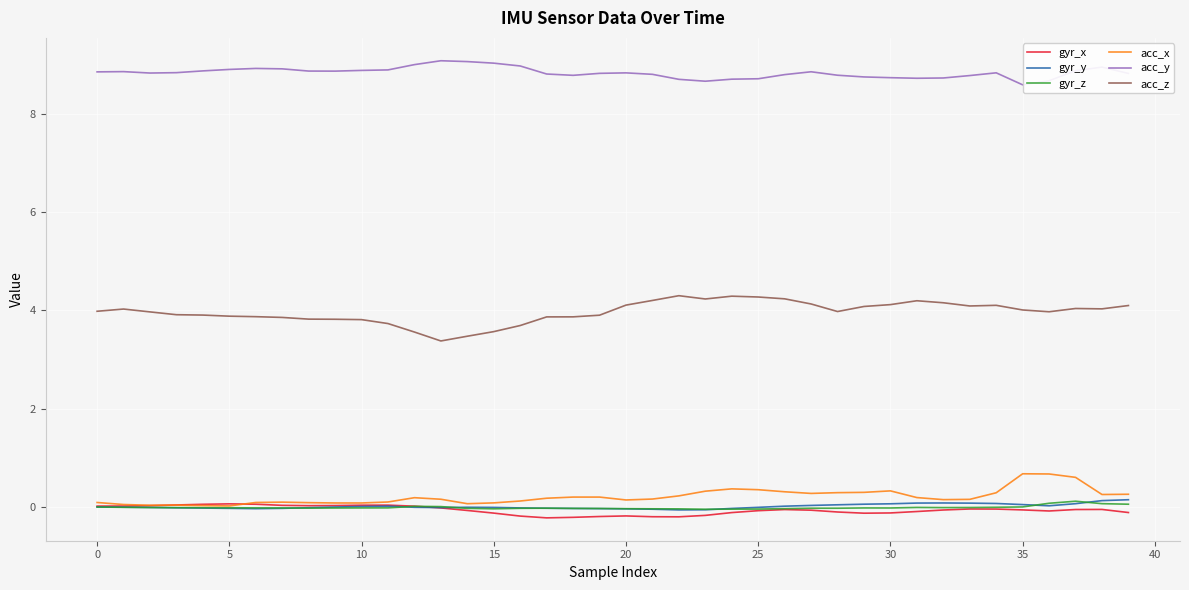

What is the difference between the second highest and second lowest values in the acc_x series?

0.6